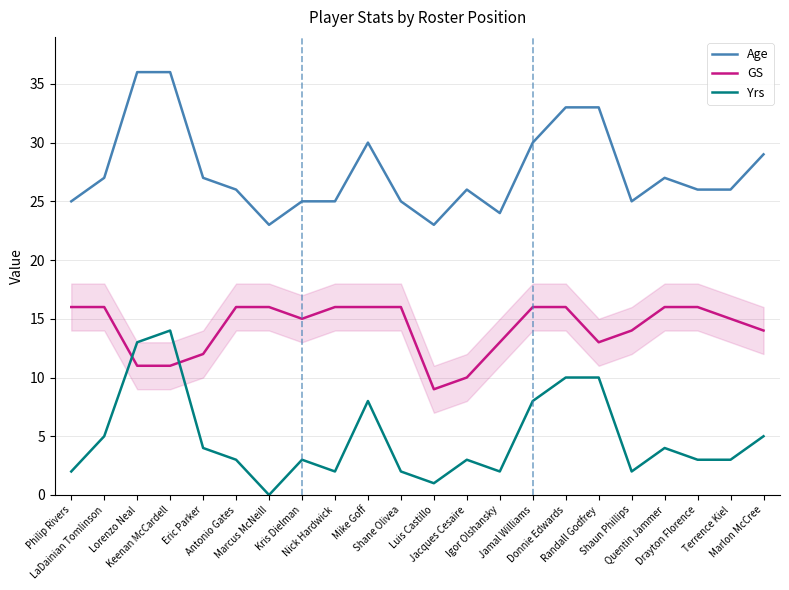

What are all the series names shown in the legend?

Age, GS, Yrs